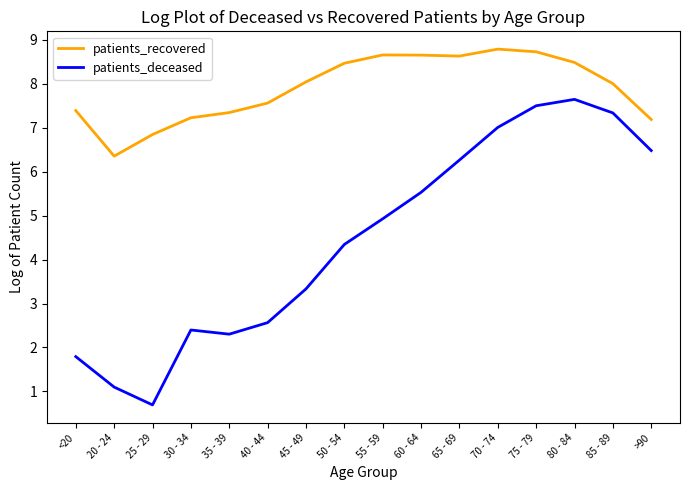

What is the sum of the patients_deceased values at >90 and 20 - 24?

7.6